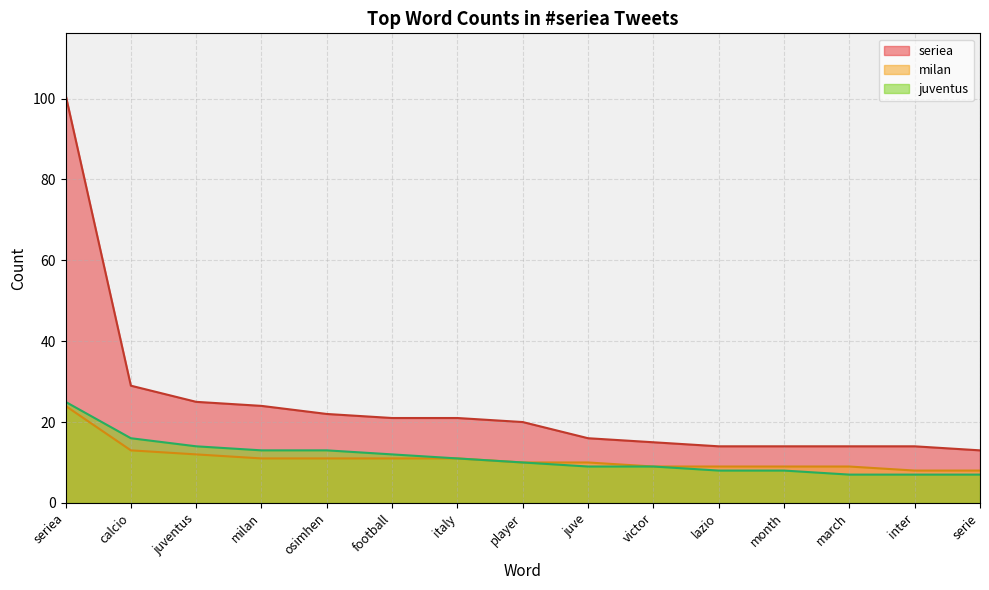

Which category has the highest value in the milan series?

seriea